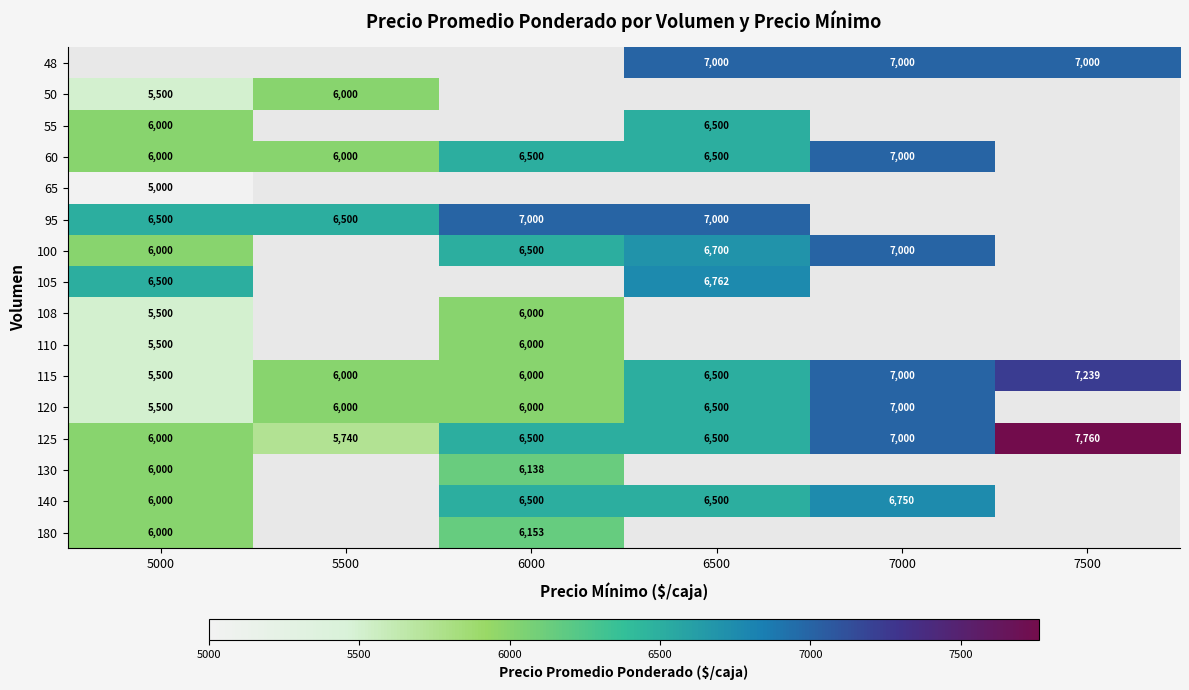

Which label corresponds to the smallest value in the chart?

5000